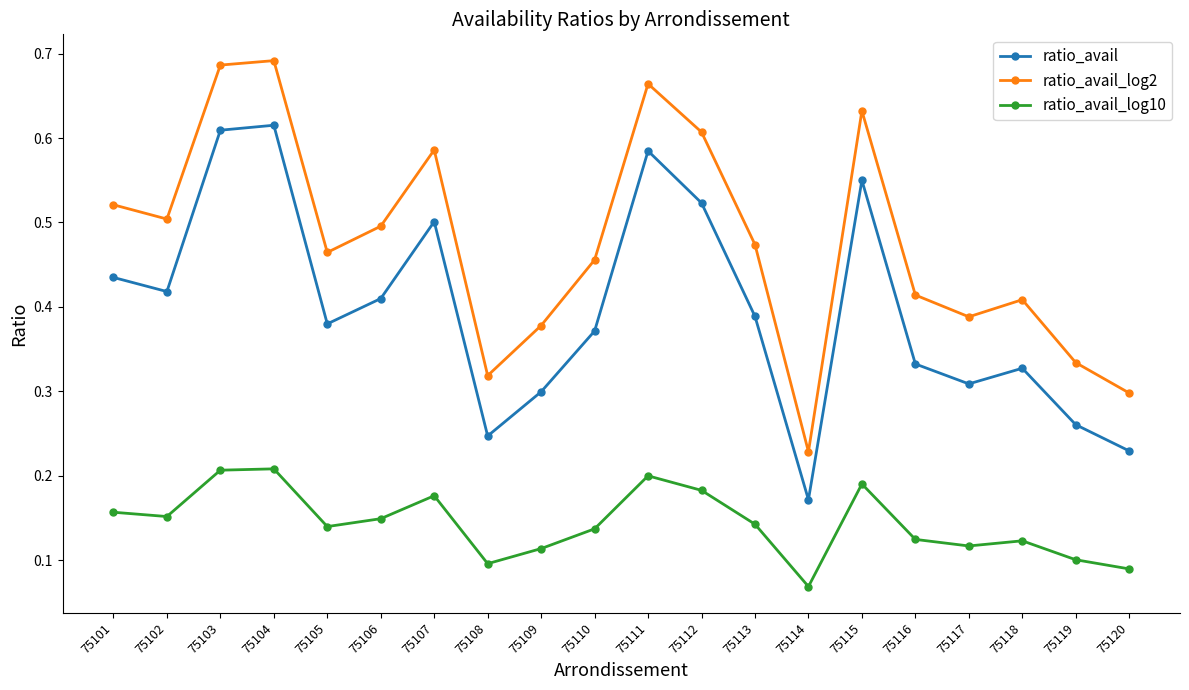

What is the sum of the ratio_avail_log2 values at 75110 and 75111?

1.1